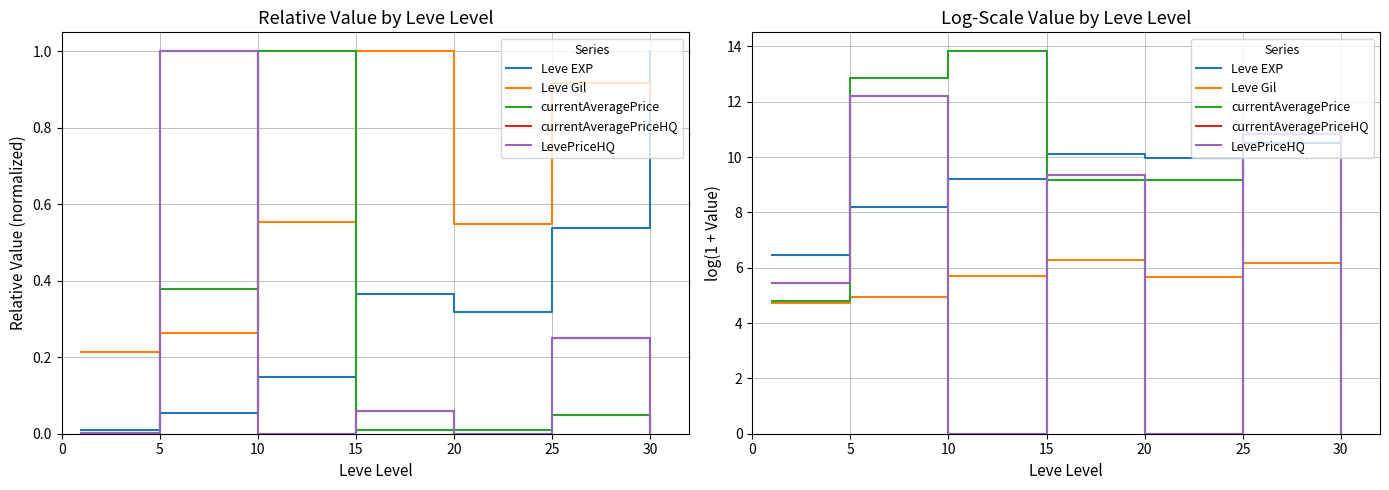

Is it true that currentAveragePriceHQ equals 0.0 at 10?

True